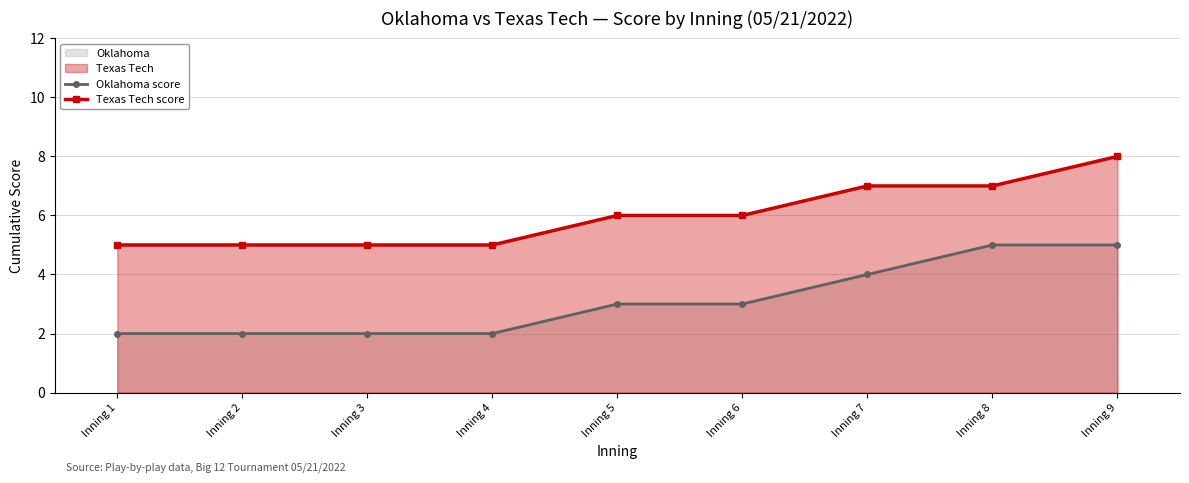

Does the chart have visible grid lines?

Yes